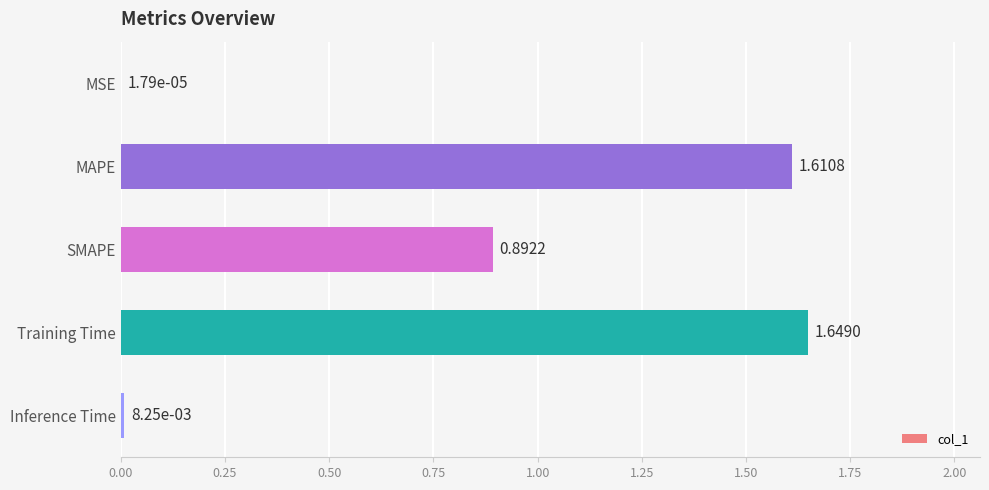

What is the average value?

0.8